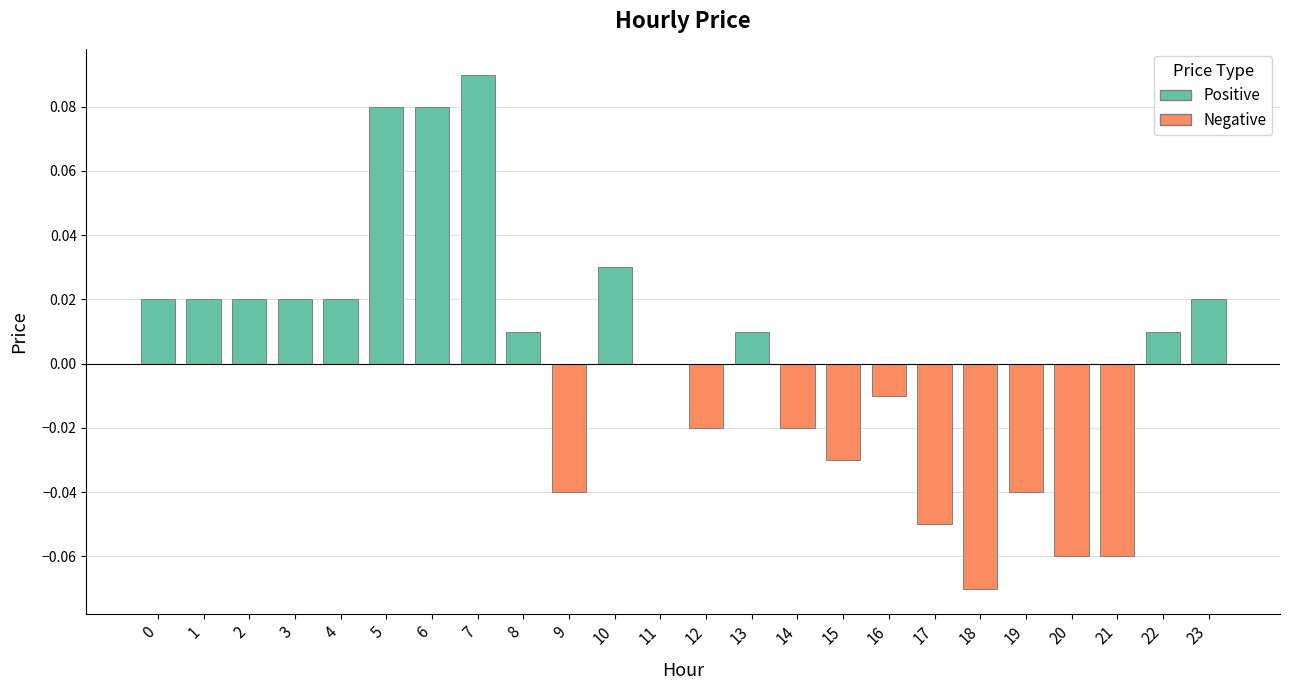

Where is the data nearest to the value 0?

11